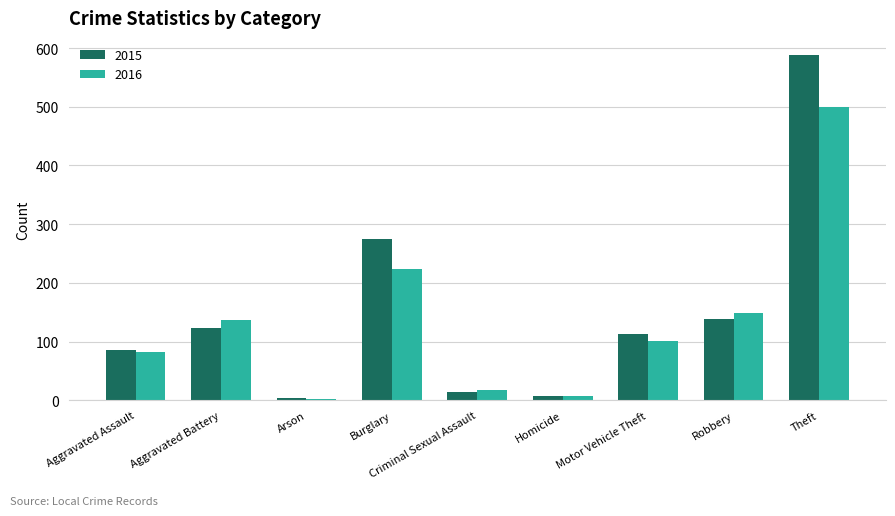

Are the bars horizontal?

No